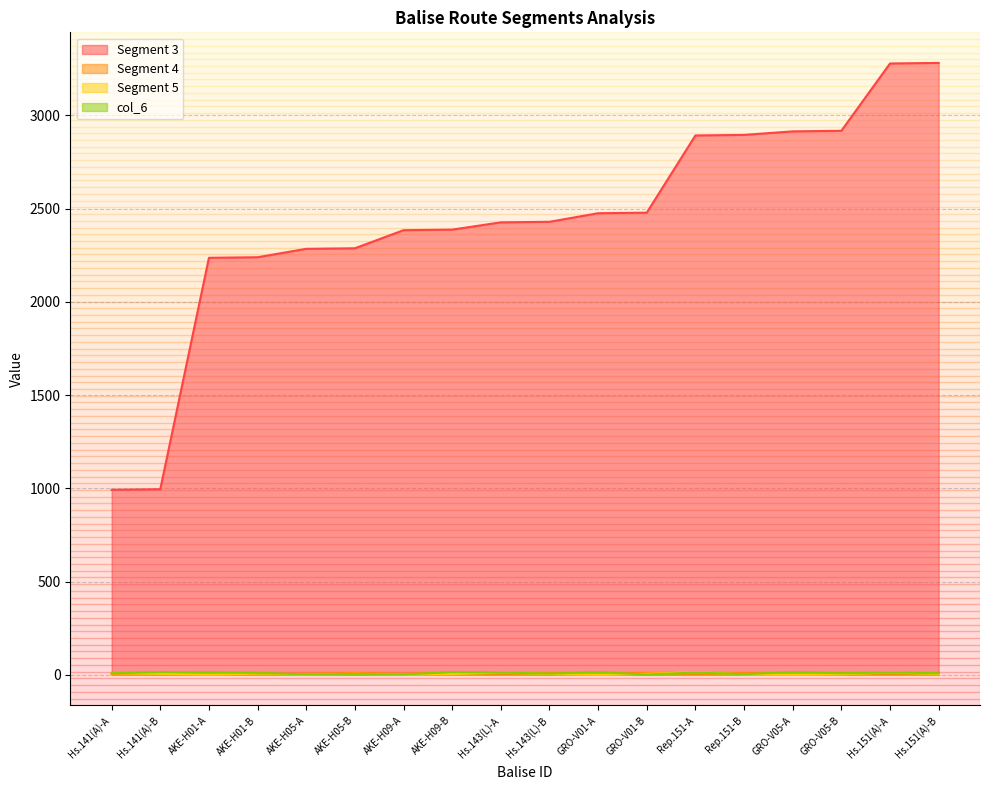

Between Hs.143(L)-B and GRO-V01-A, which is larger?

GRO-V01-A